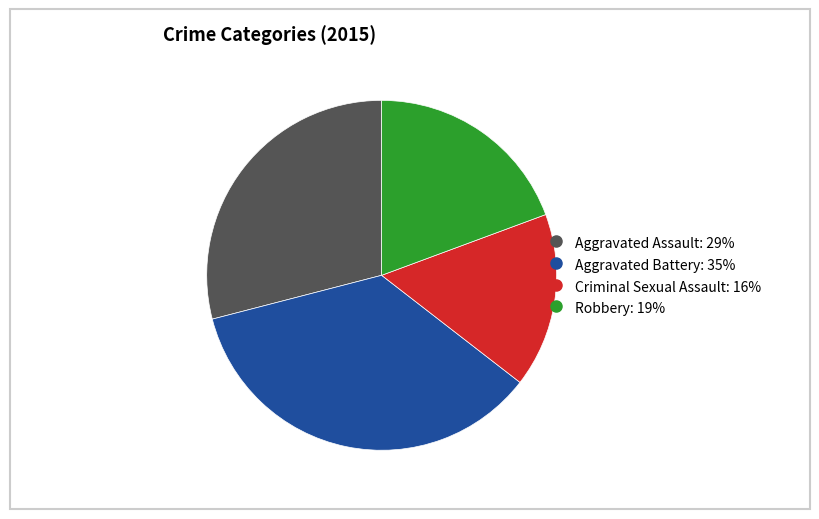

Is there a majority slice in this chart?

No